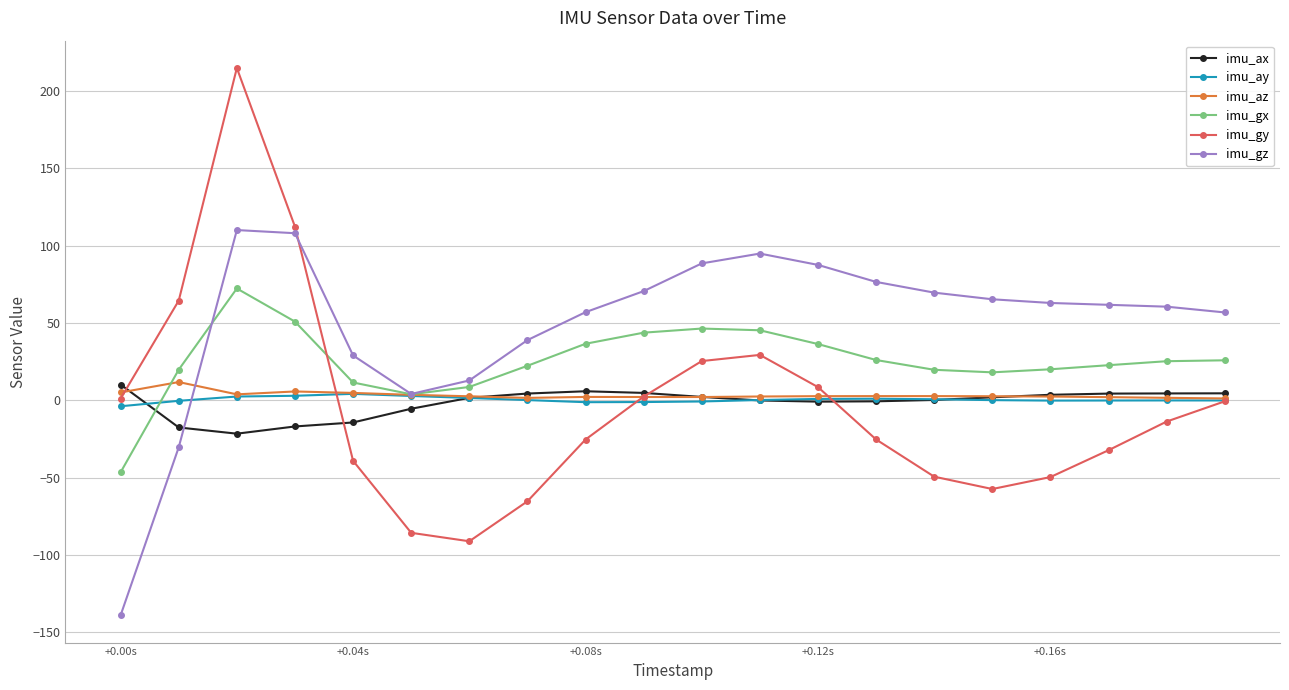

How many interior local valleys does the imu_gy series have?

2